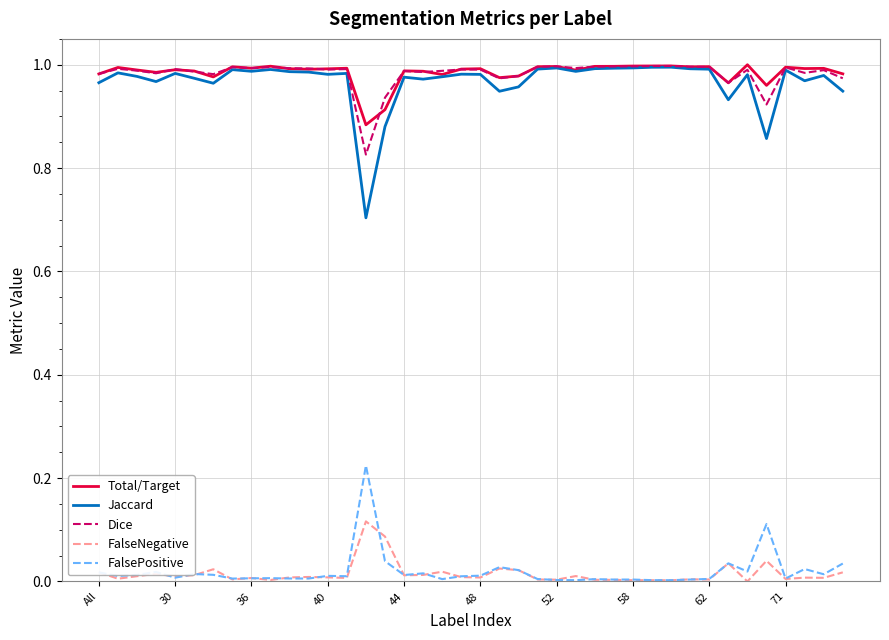

True or false: Total/Target and FalsePositive cross at least once.

False